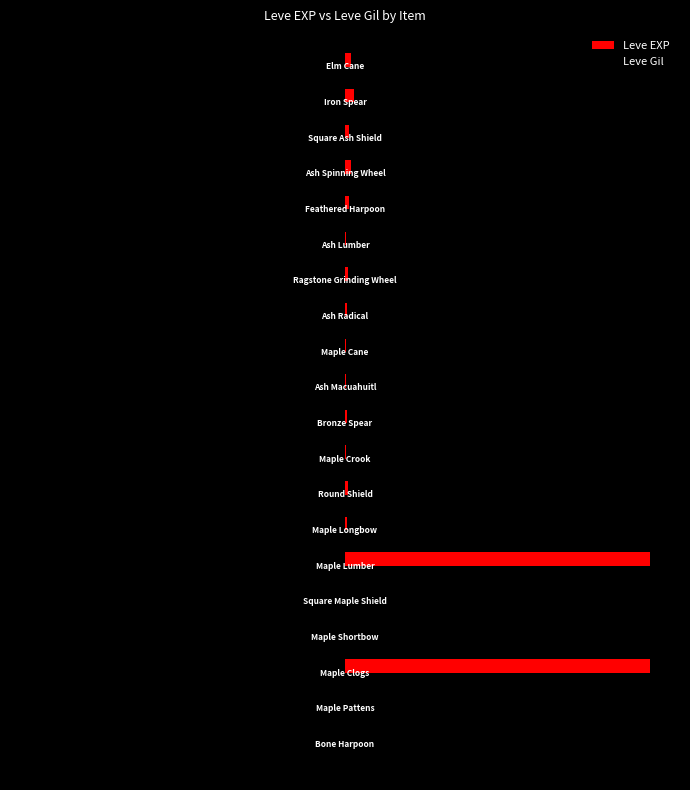

What is the highest value of the Leve Gil series?

-4.0